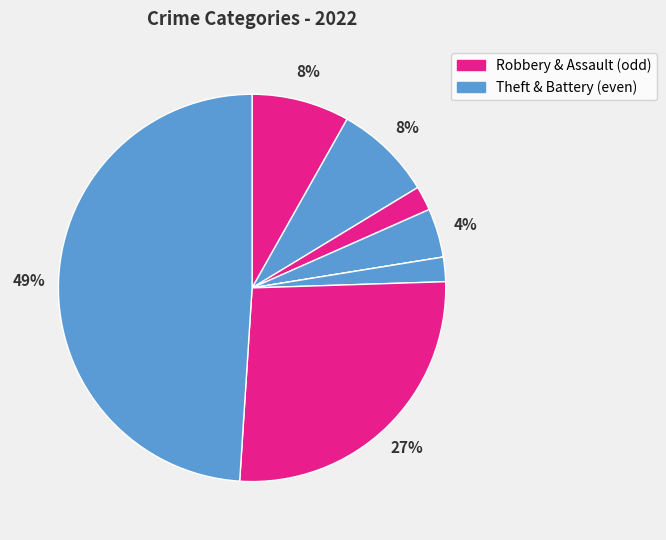

To the nearest percent, what is the average slice percentage?

12%